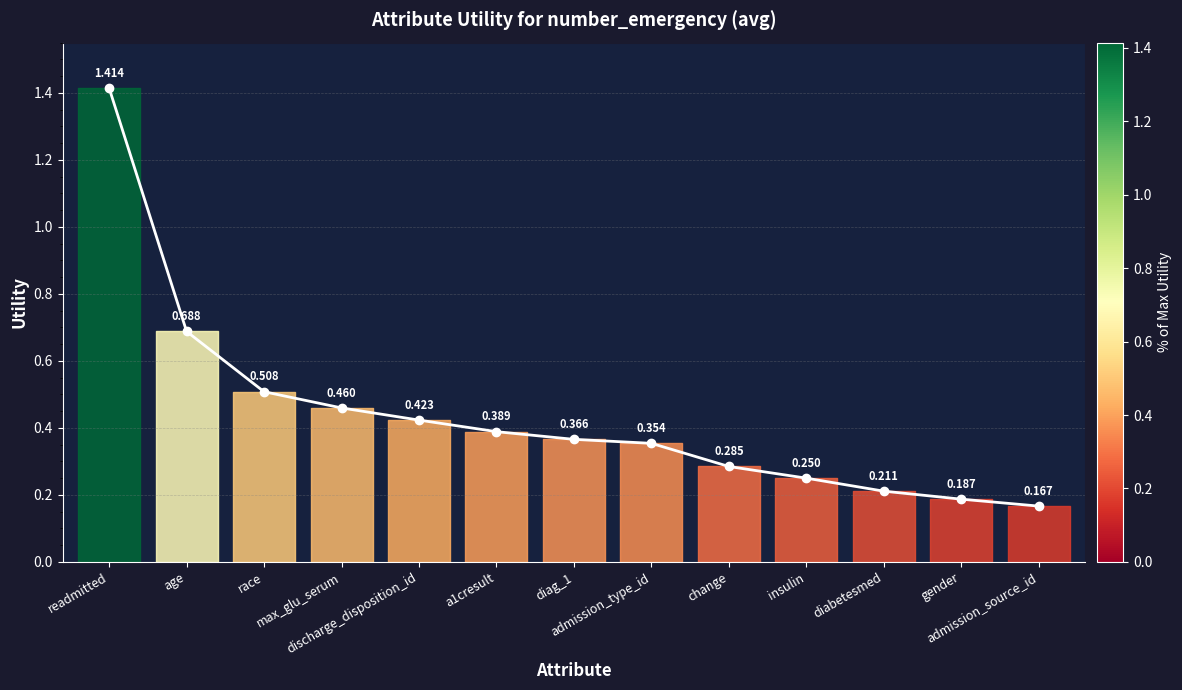

What is the sum of all values?

5.7